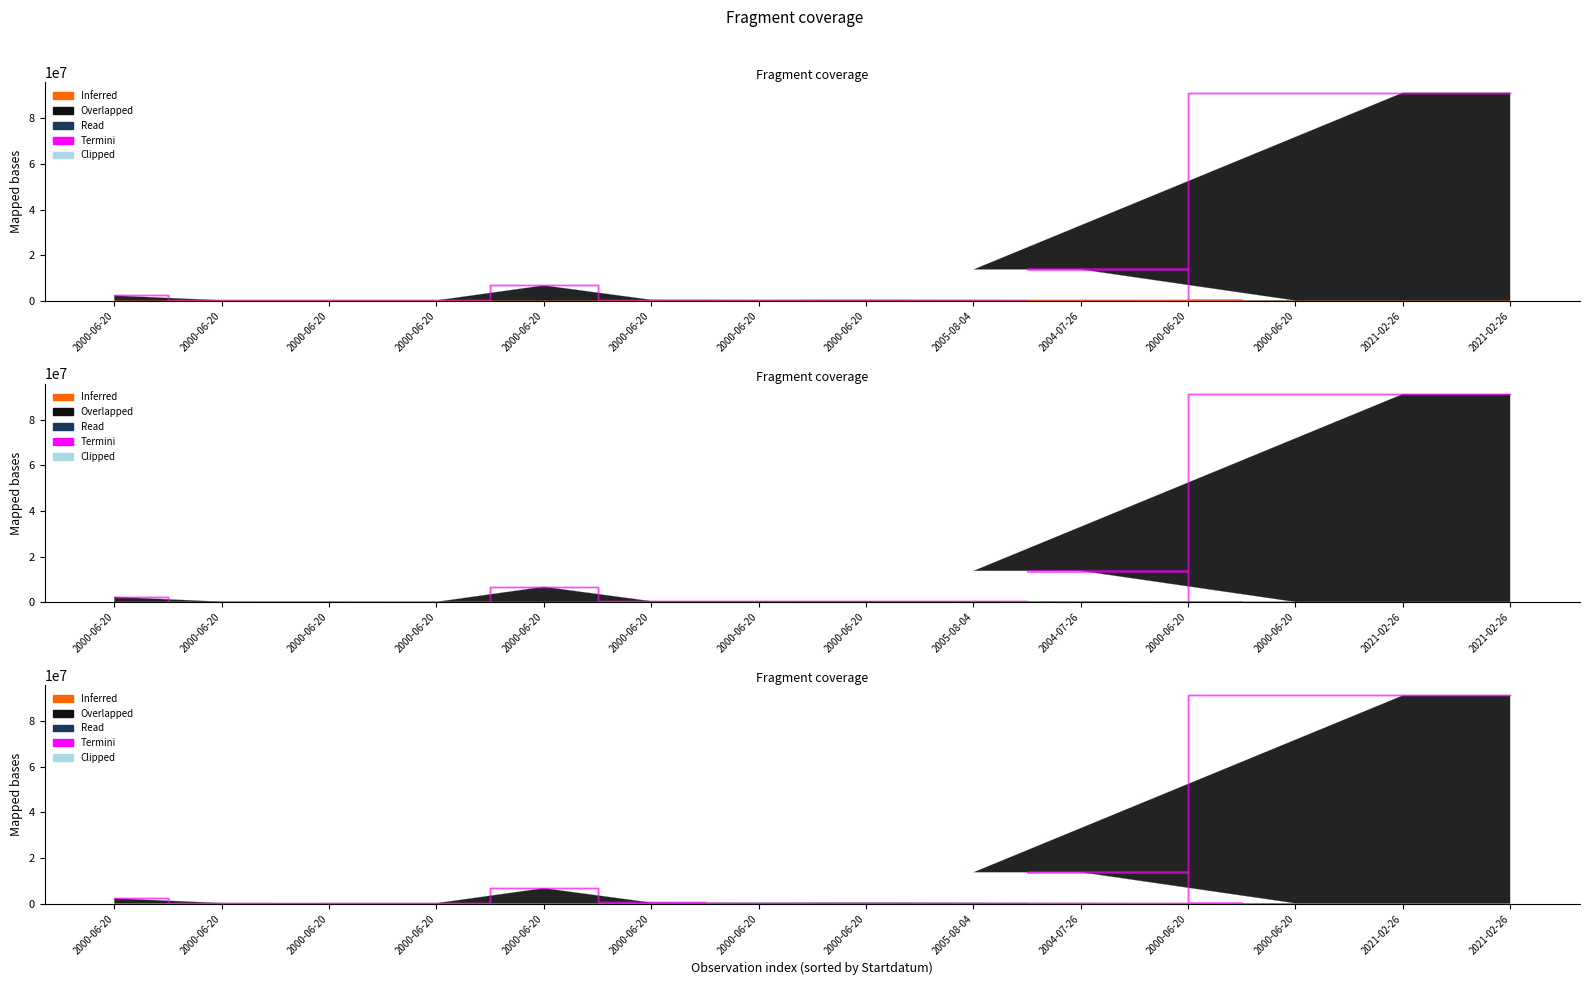

Between 2000-06-20 and 2000-06-20, which series saw the biggest shift?

Overlapped